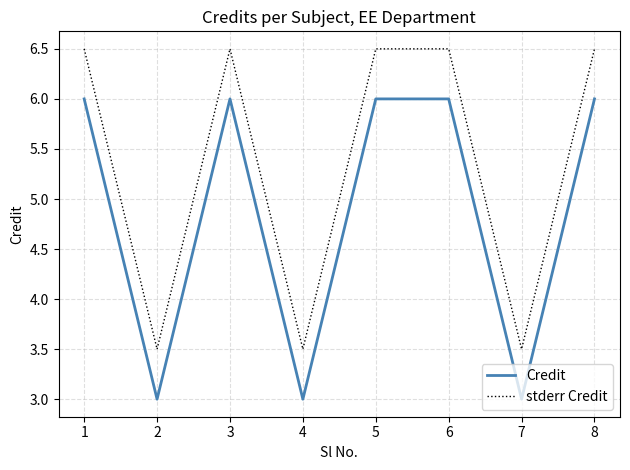

True or false: stderr Credit has more than 2 interior local peaks.

False